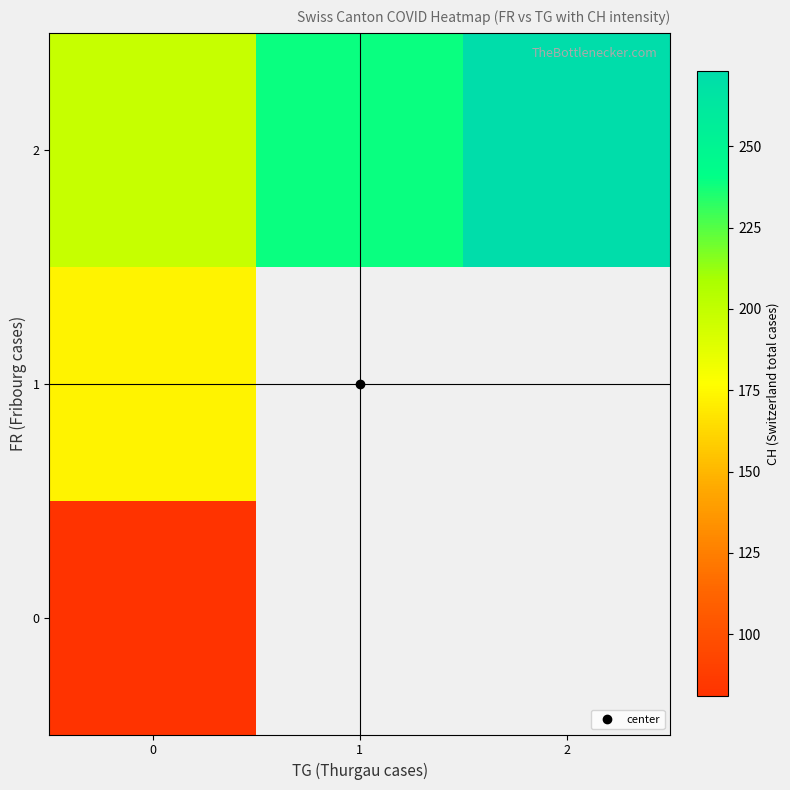

Between 0 and 1, which series saw the biggest shift?

2